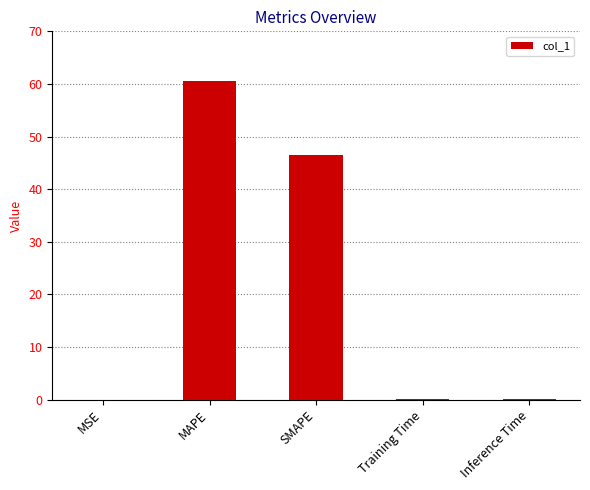

The value at SMAPE is 20.1. True or false?

False